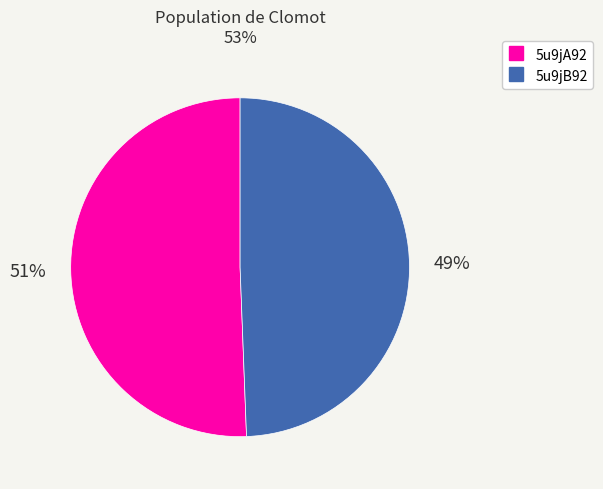

To the nearest percent, what portion does 5u9jB92 represent?

49%